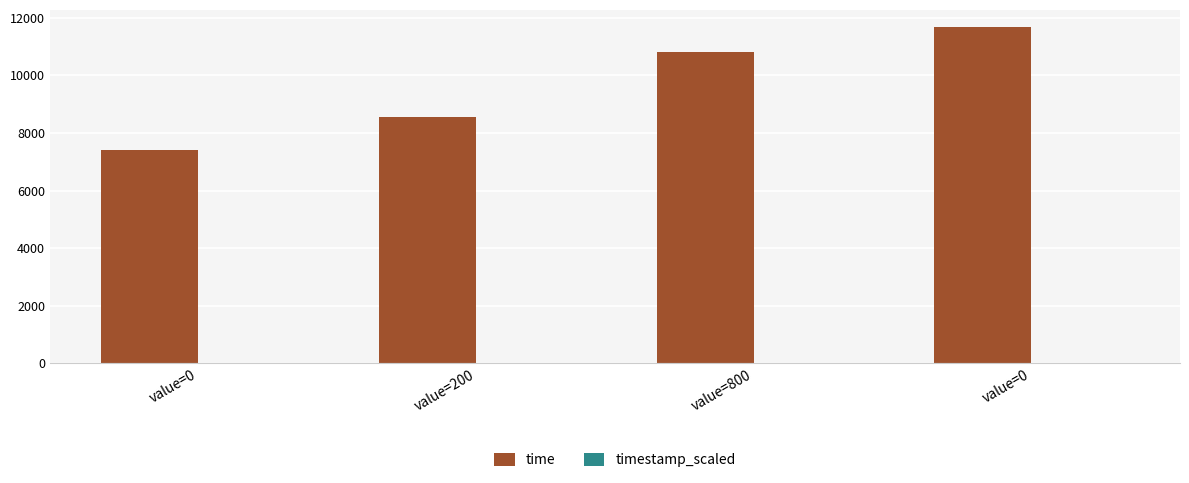

At which category is the sum across all series the highest?

value=0